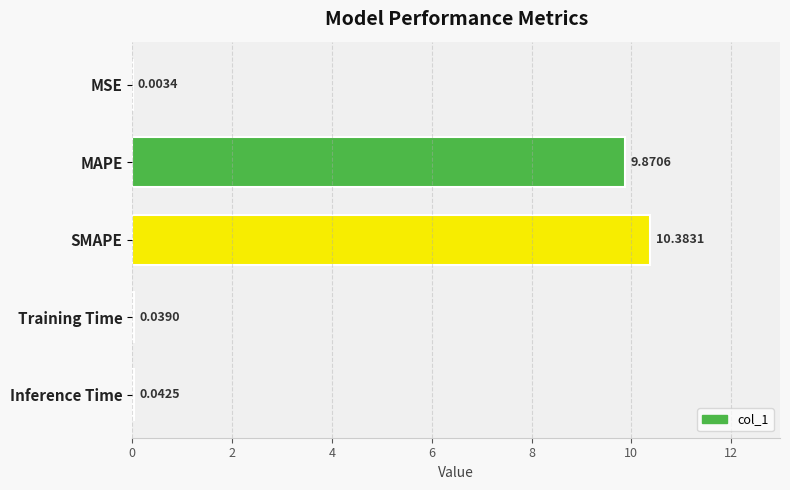

At which category does the chart reach its peak across all series?

SMAPE